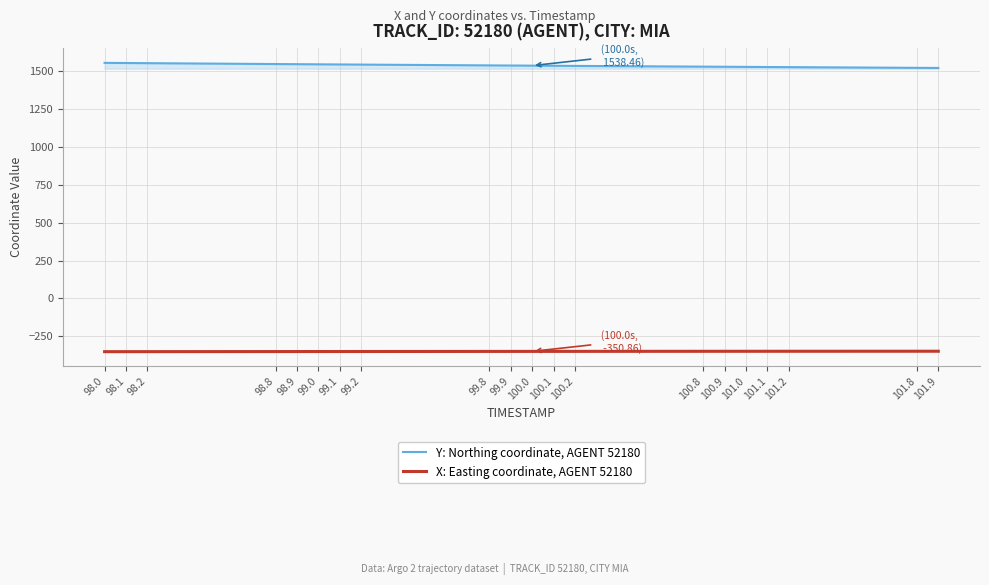

True or false: X: Easting coordinate, AGENT 52180 and Y: Northing coordinate, AGENT 52180 cross at least once.

False